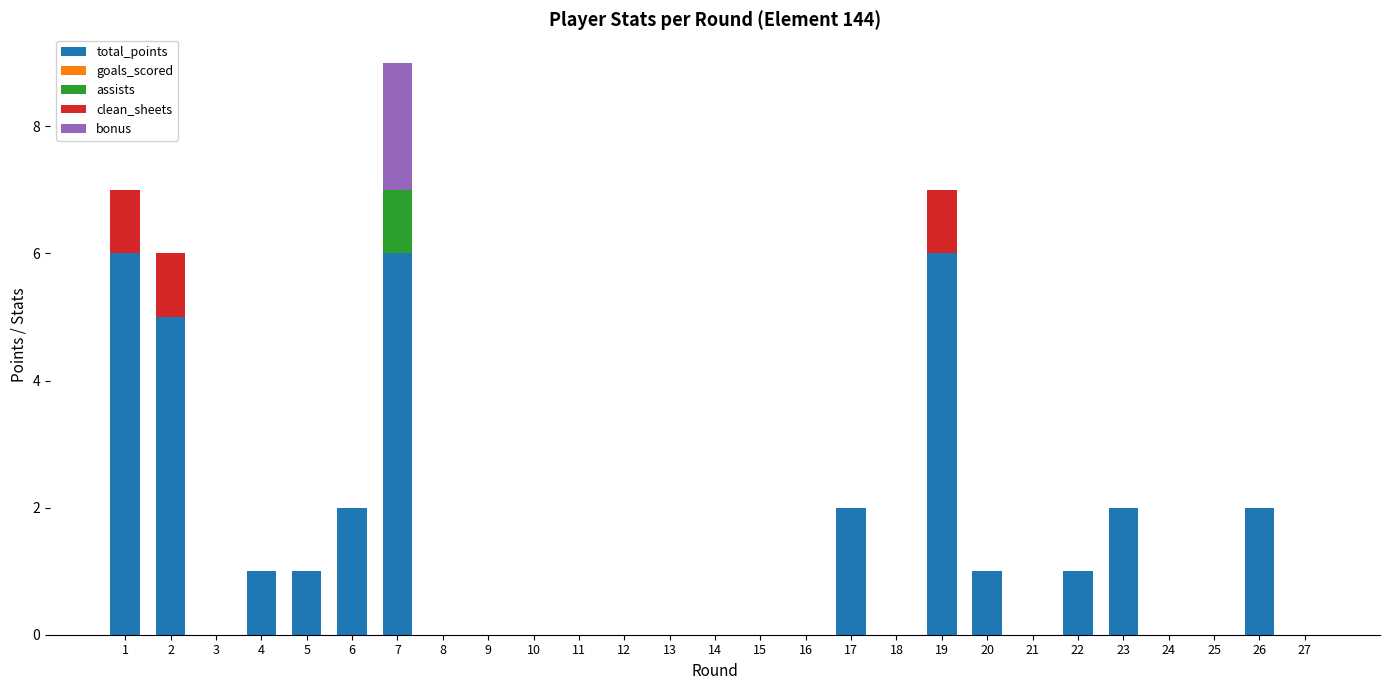

At which category is the sum across all series the highest?

7